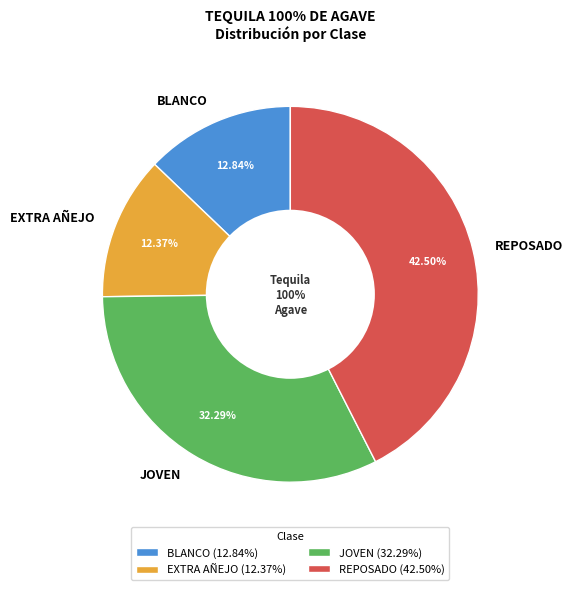

What is the change in value from BLANCO to JOVEN?

+0.2